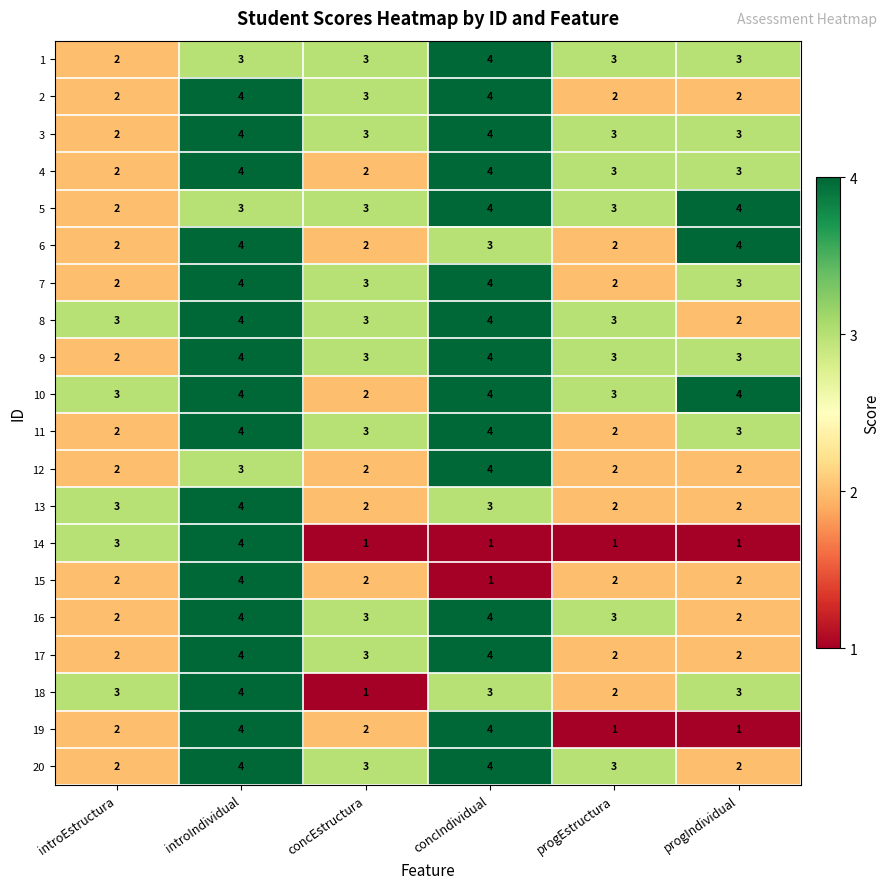

At which category is the sum across all series the highest?

introIndividual